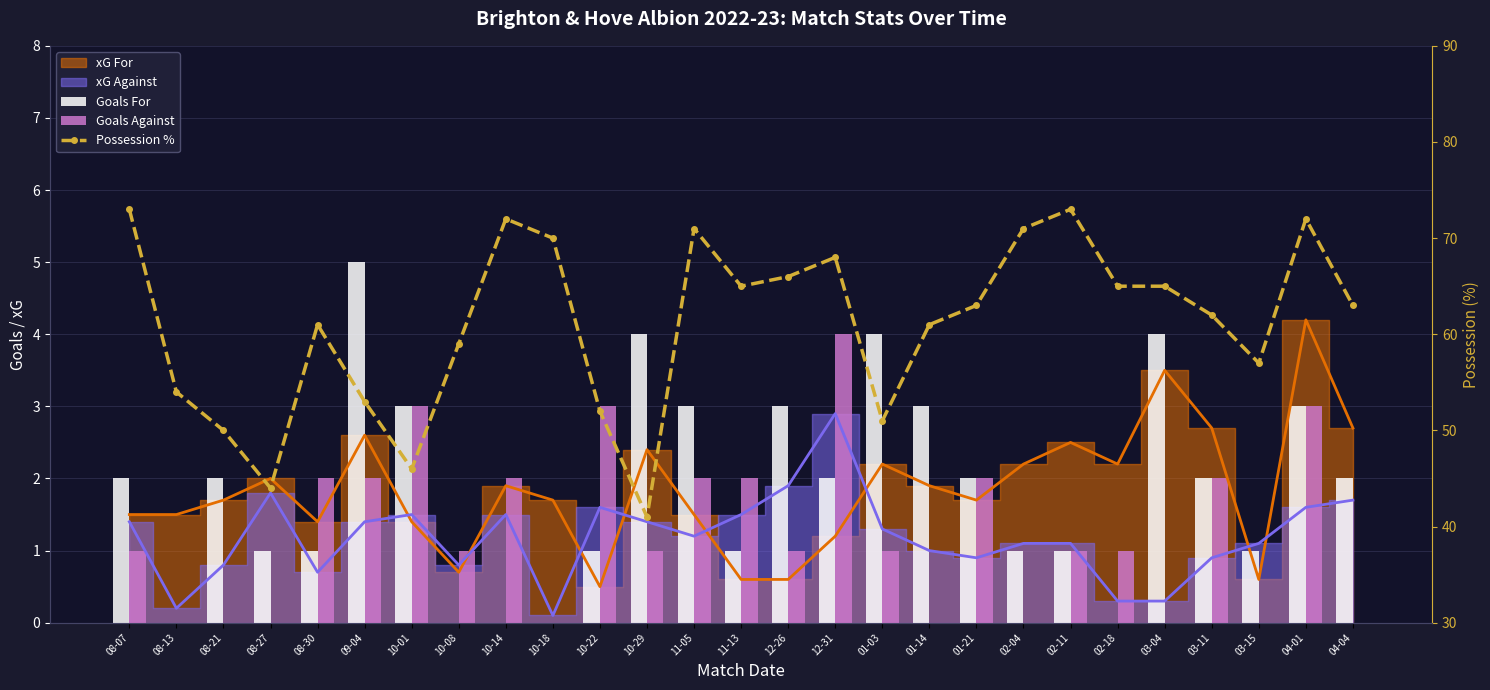

What is the sum of the Goals For values at 01-03 and 03-11?

6